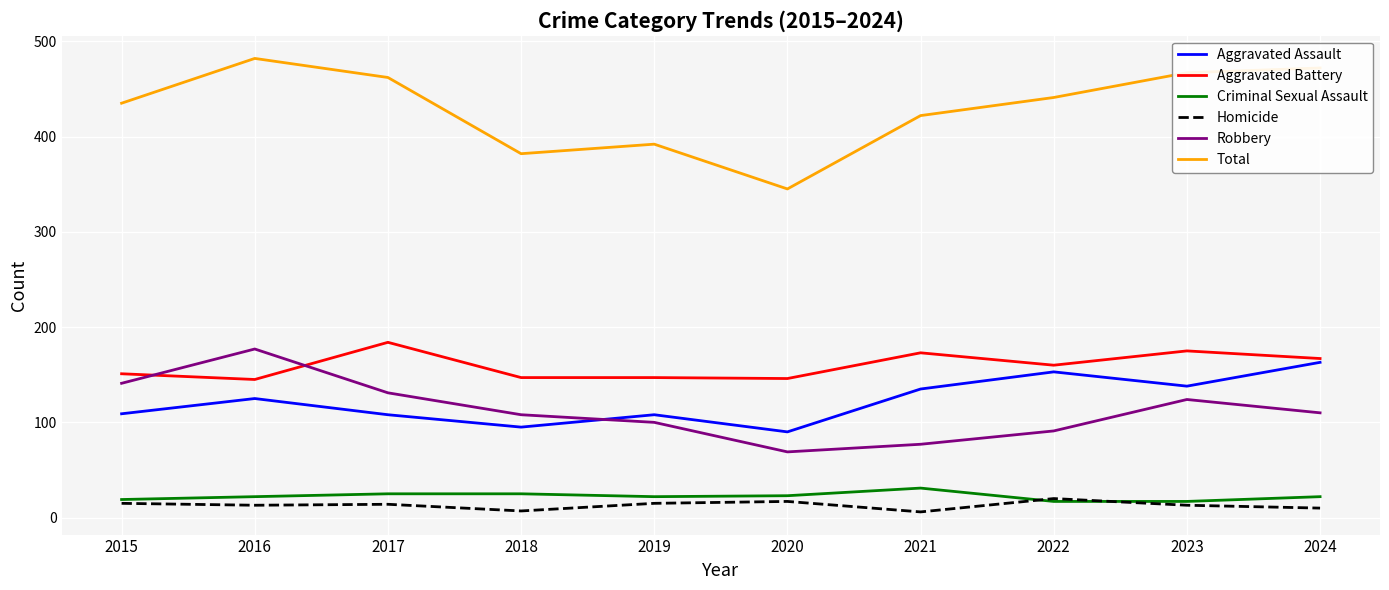

At how many categories does at least one series exceed 265?

10